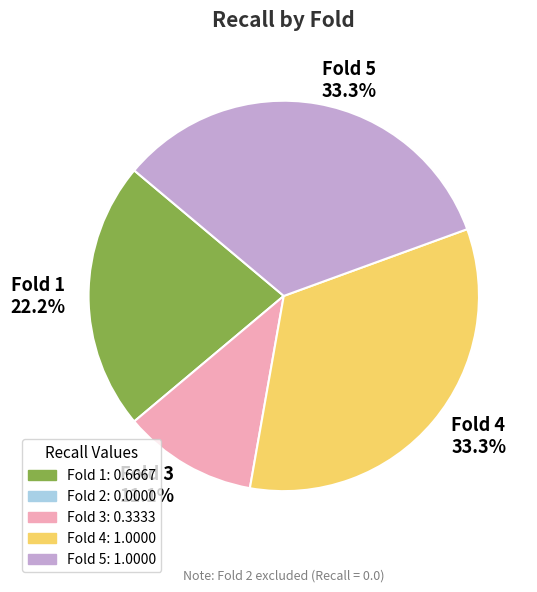

What percentage do Fold 5 33.3% and Fold 3 11.1% together represent?

44.4%